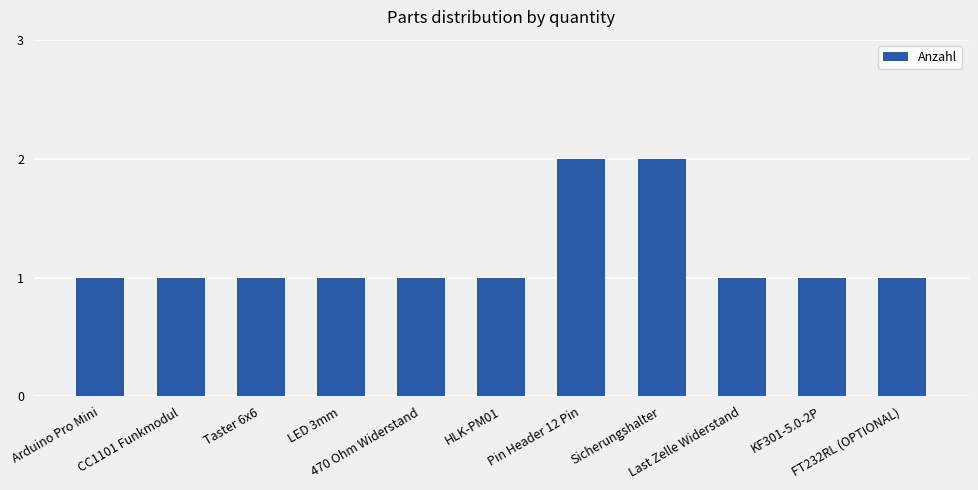

Reading left to right, transcribe all the data shown in this chart.

1	1	1	1	1	1	2	2	1	1	1